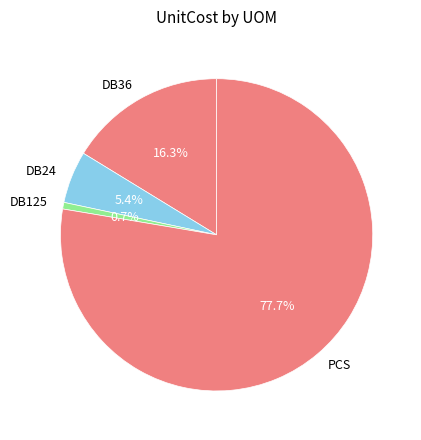

Rank the categories by value from lowest to highest.

DB125, DB24, DB36, PCS